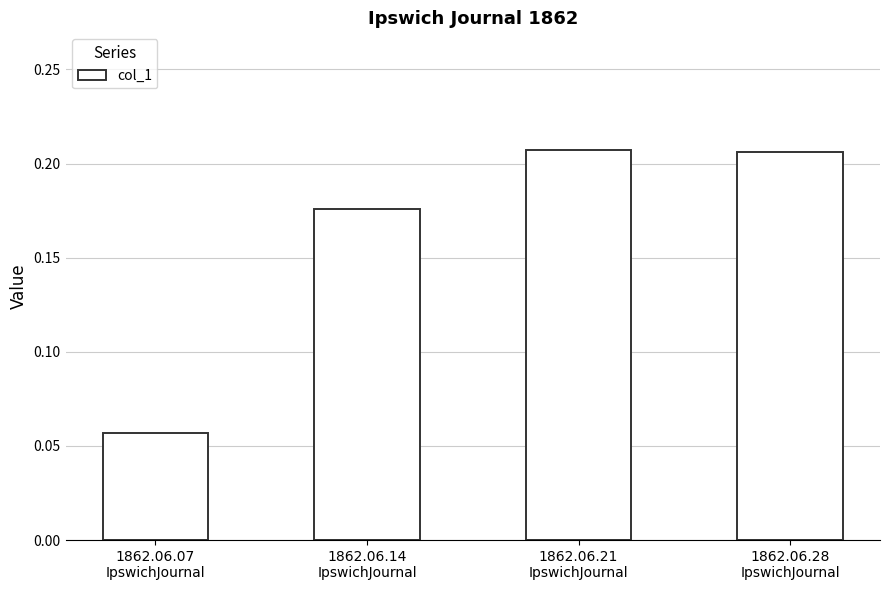

How many values are between 0 and 1?

4